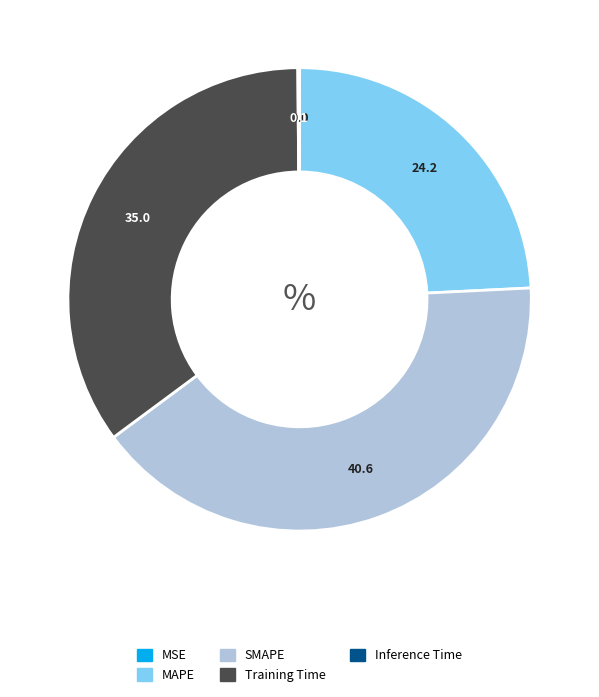

True or false: MAPE accounts for 35% of the total.

False